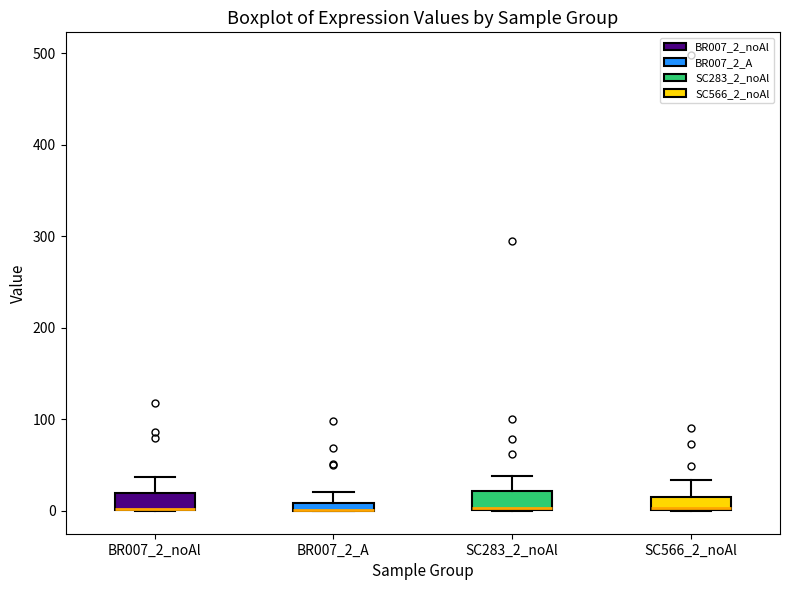

Where does the upper whisker of the box for SC283_2_noAl end on the y-axis? The values are not printed on the chart, so give them approximately, as read against the axis.

40